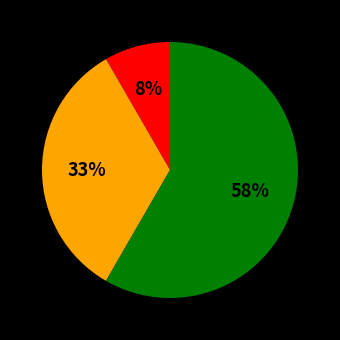

How many segments does this pie chart have?

3